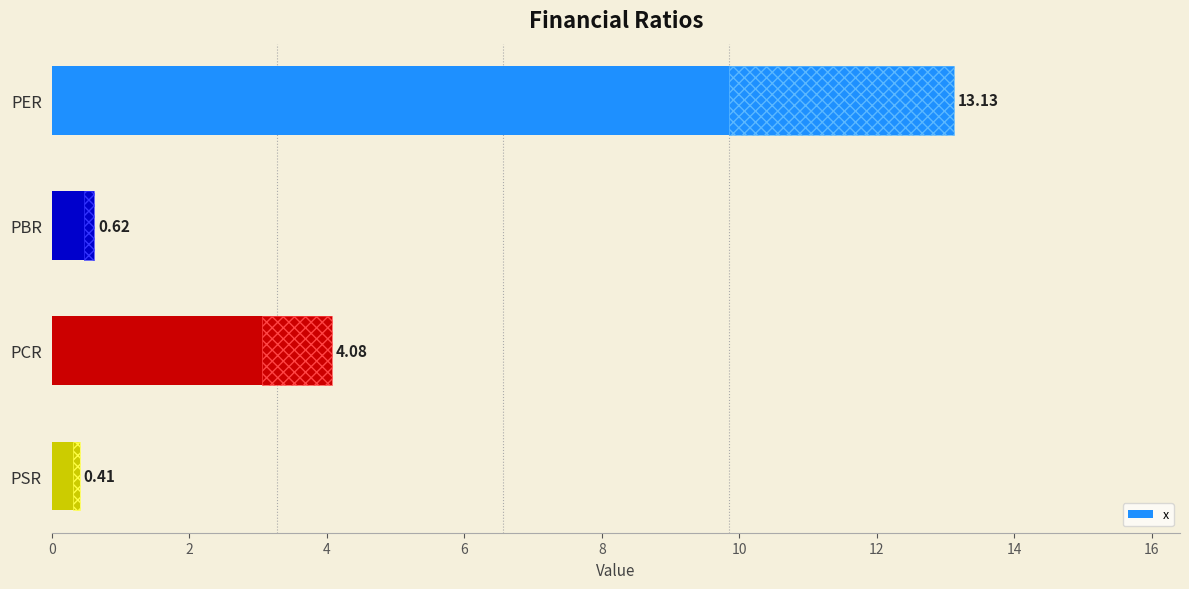

True or false: the data shows 0.6 at PBR.

True